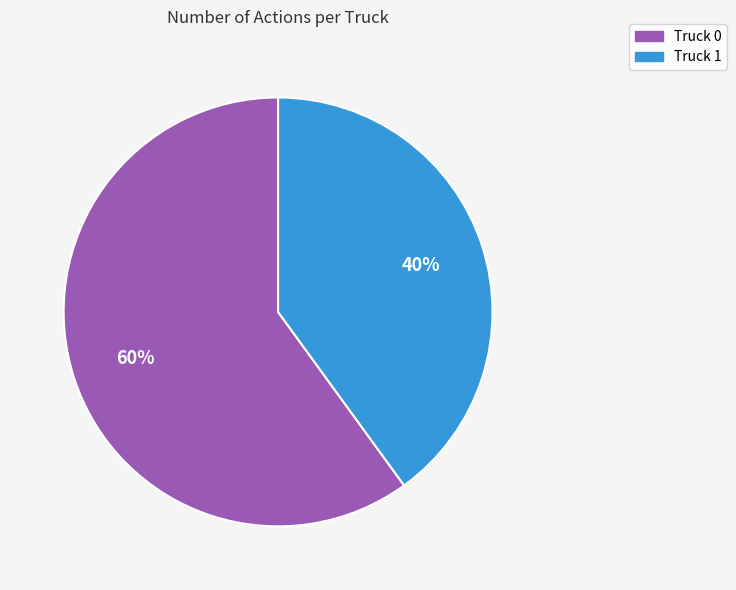

To the nearest percent, what is the average slice percentage?

50%